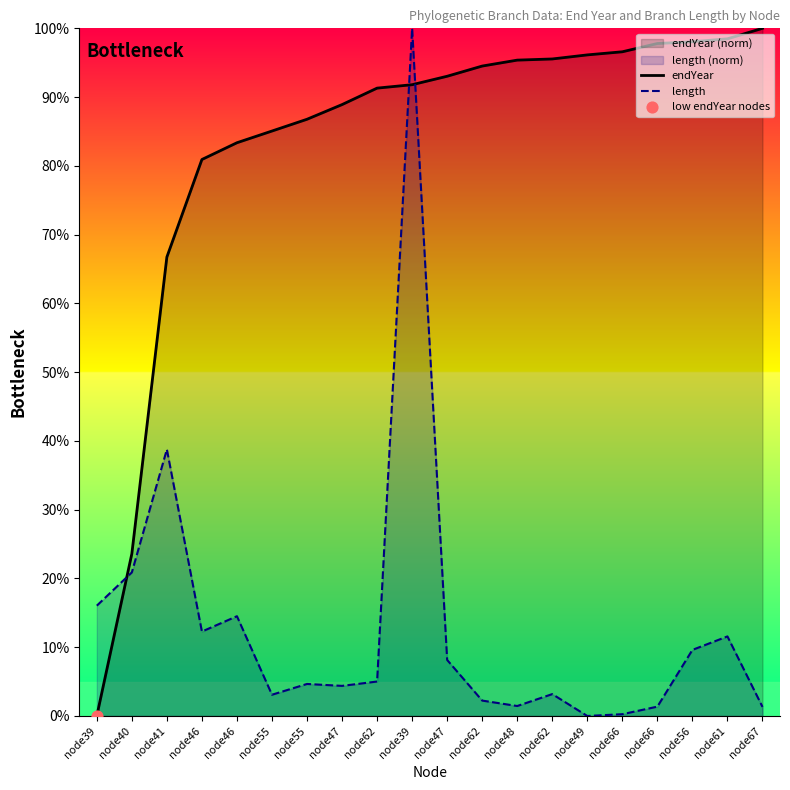

Which series reaches the minimum Y coordinate?

endYear